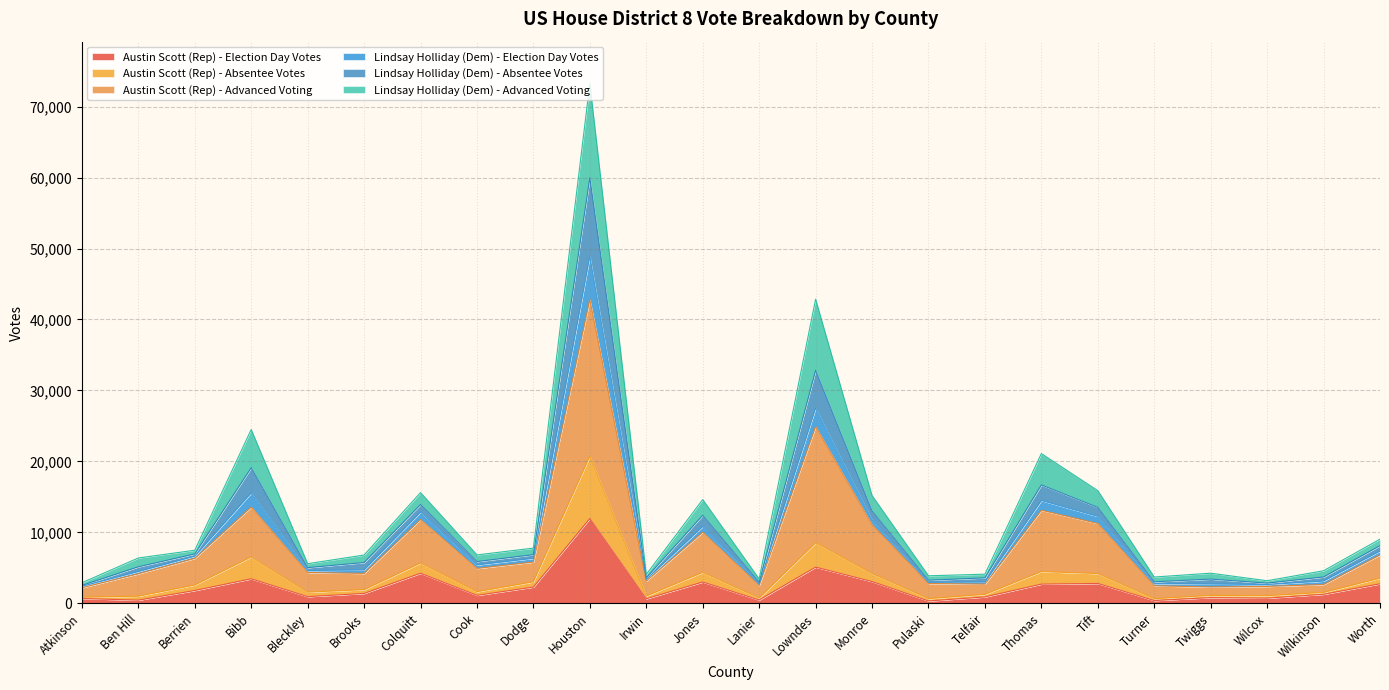

At which category does Lindsay Holliday (Dem) - Election Day Votes reach its first local peak?

Bibb